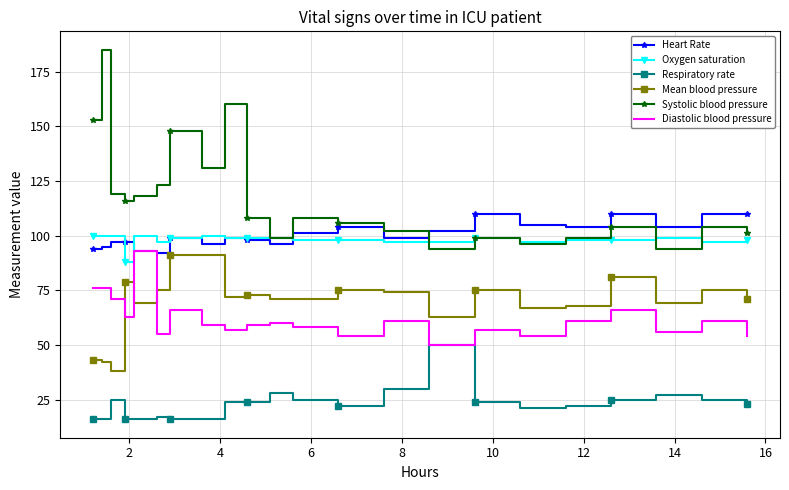

Which series has the largest total across all categories?

Systolic blood pressure